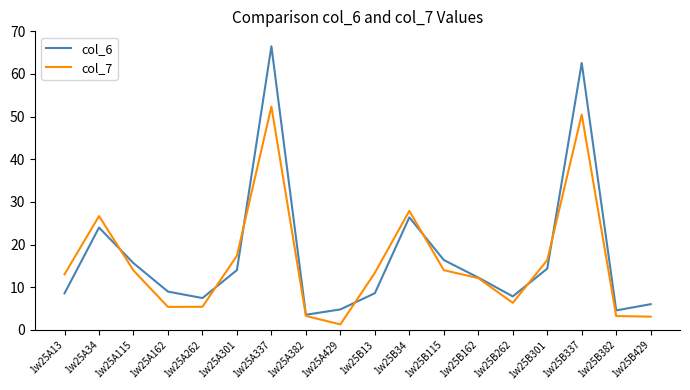

At which label does col_7 reach its peak?

1w25A337